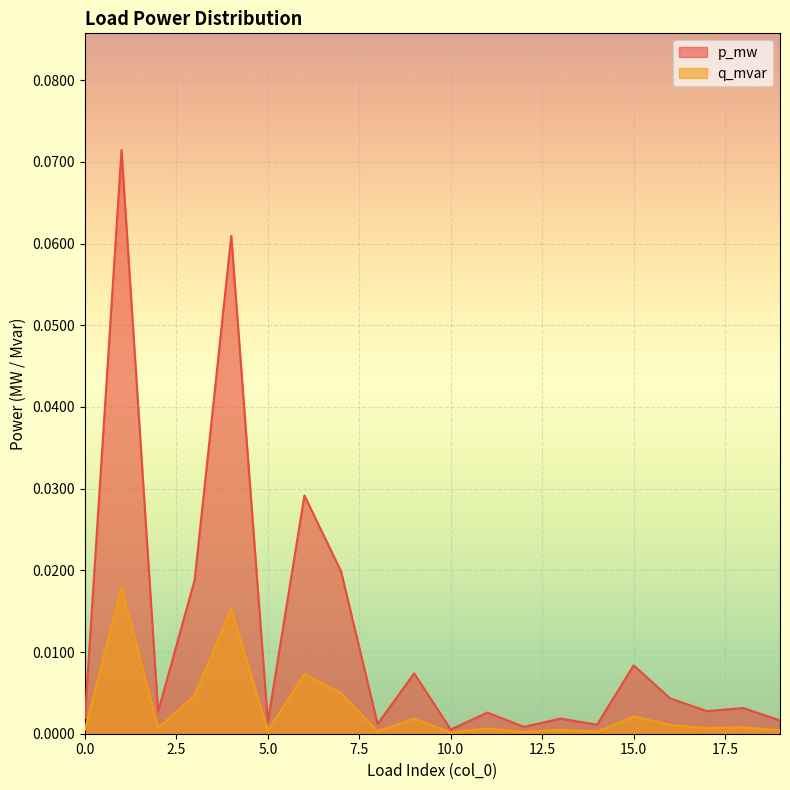

True or false: q_mvar and p_mw intersect in this chart.

False